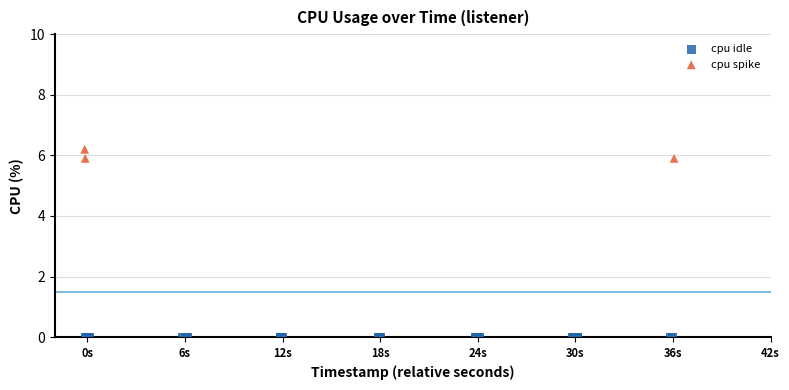

Which series reaches the minimum Y coordinate?

cpu idle